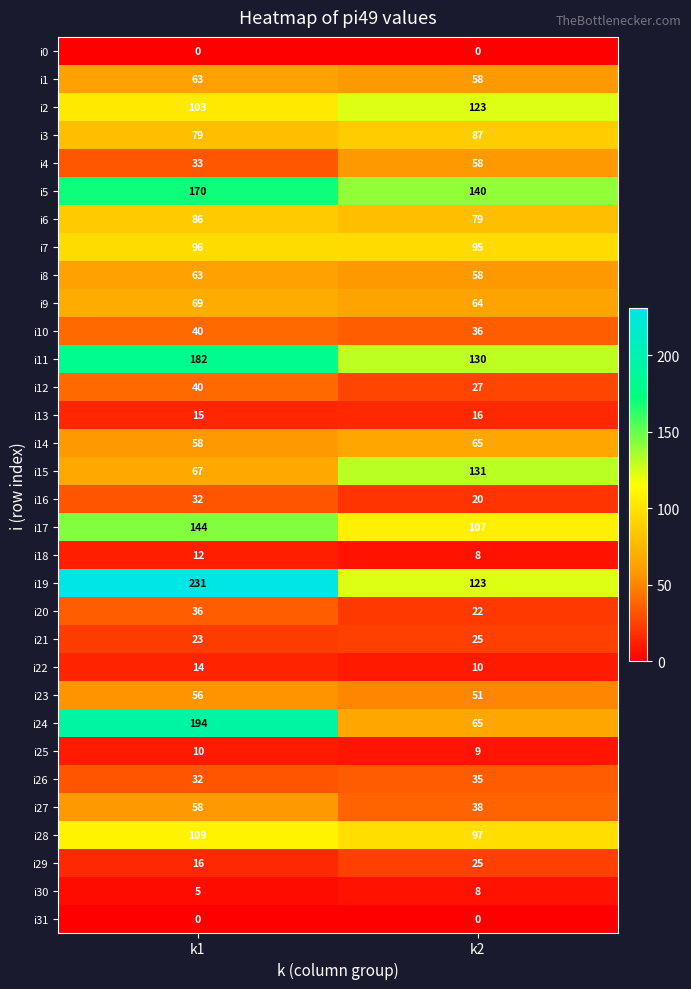

What is the difference between the i1 values at k2 and k1?

5